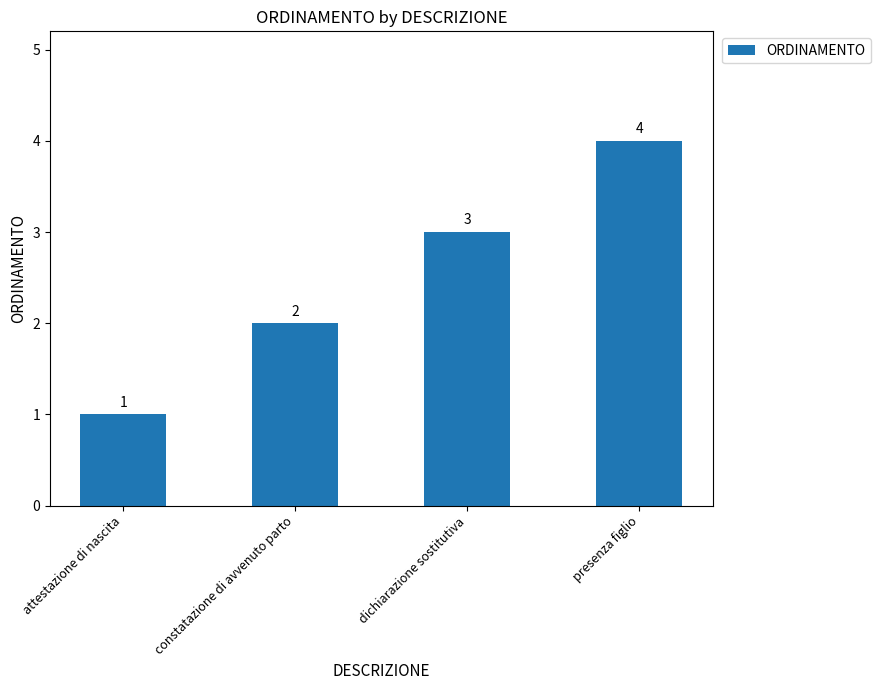

Does the chart contain stacked bars?

No